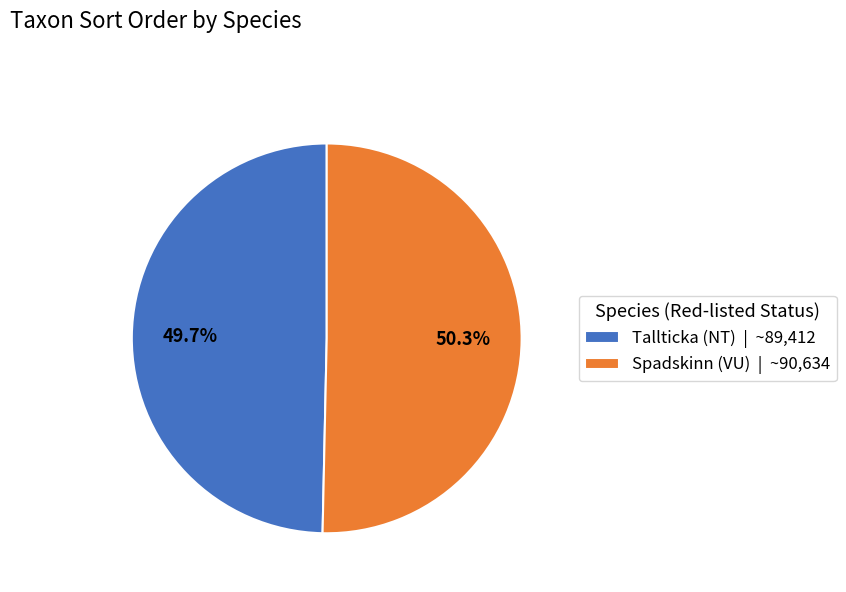

Is the sum of Tallticka (NT) and Spadskinn (VU) greater than half?

Yes